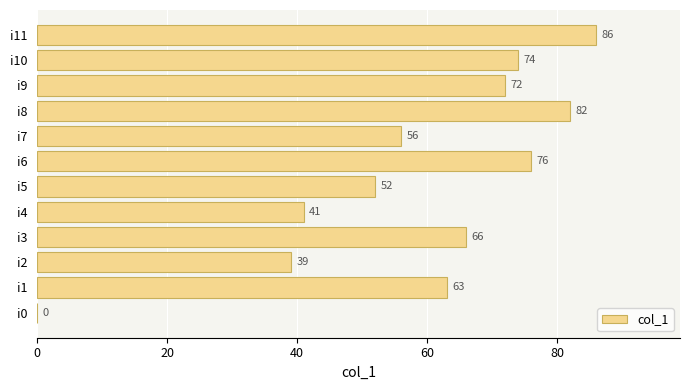

Is it true that the value at i10 is 74?

True